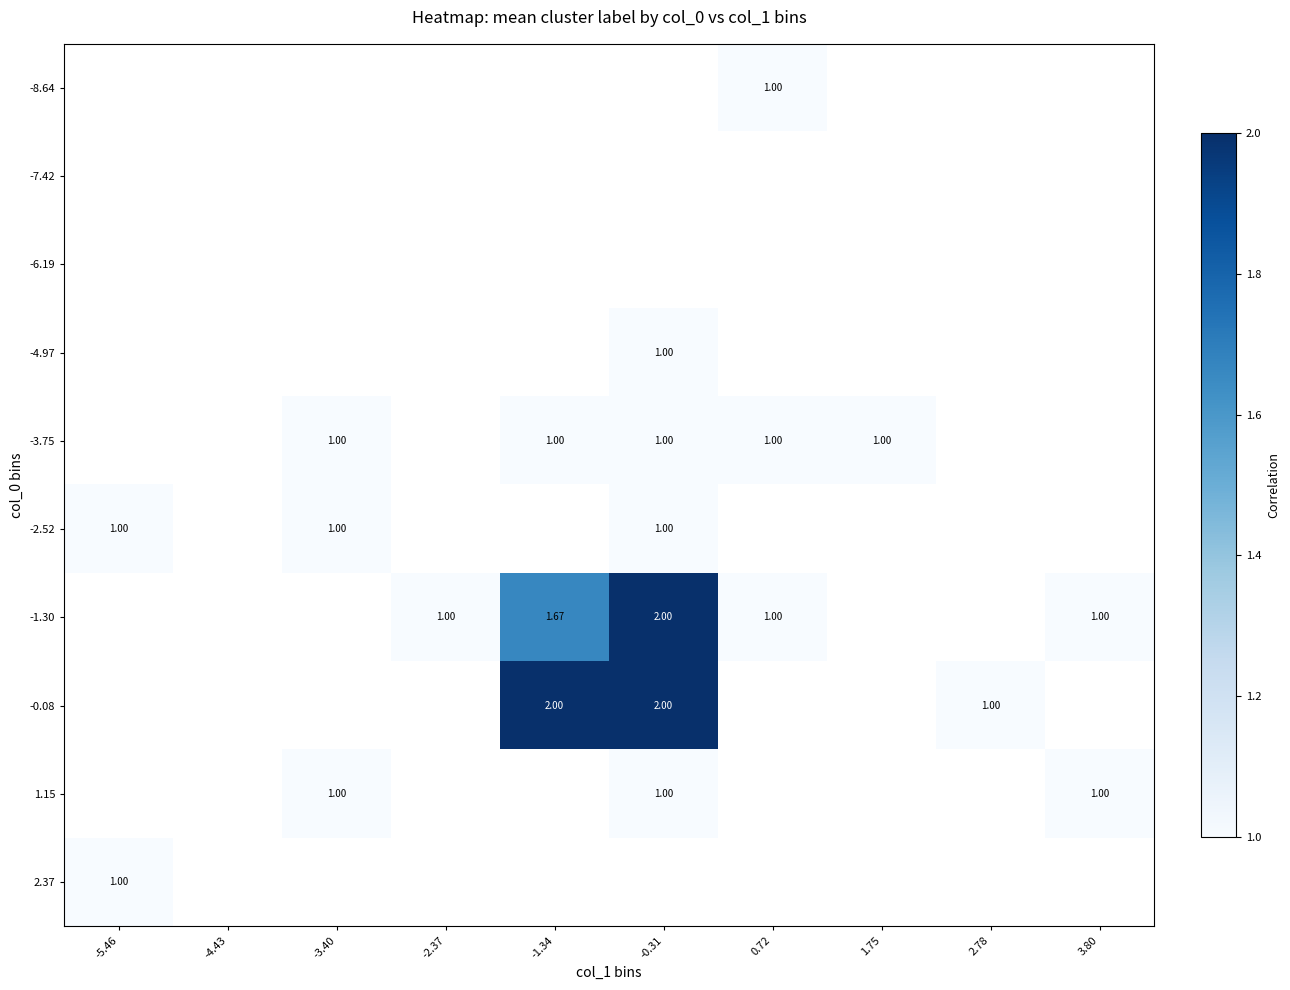

How many data points does each series have?

10